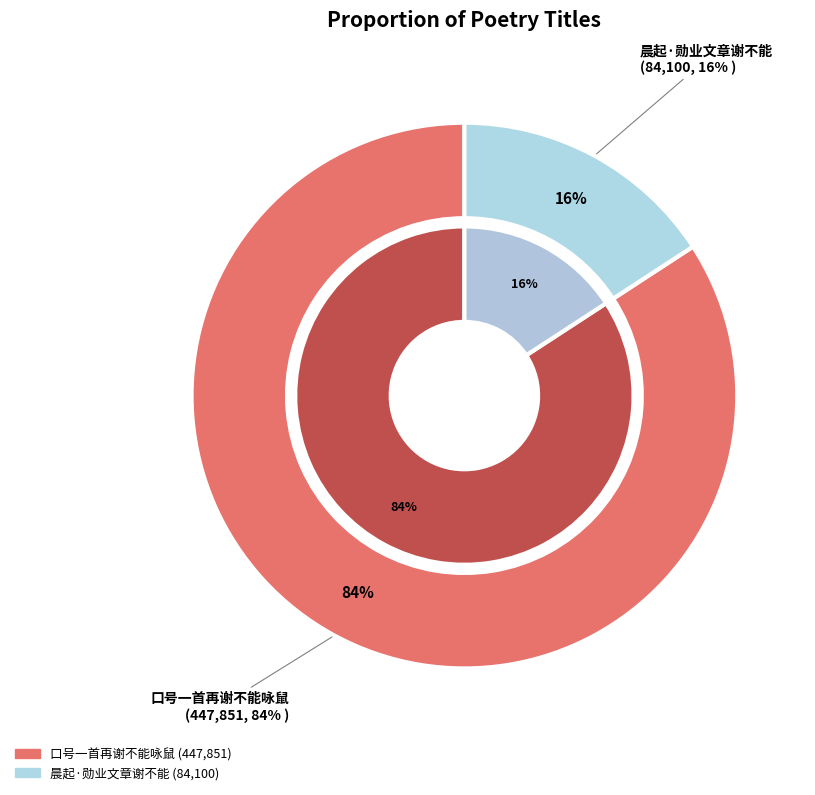

Is there any slice that represents more than half of the pie?

Yes